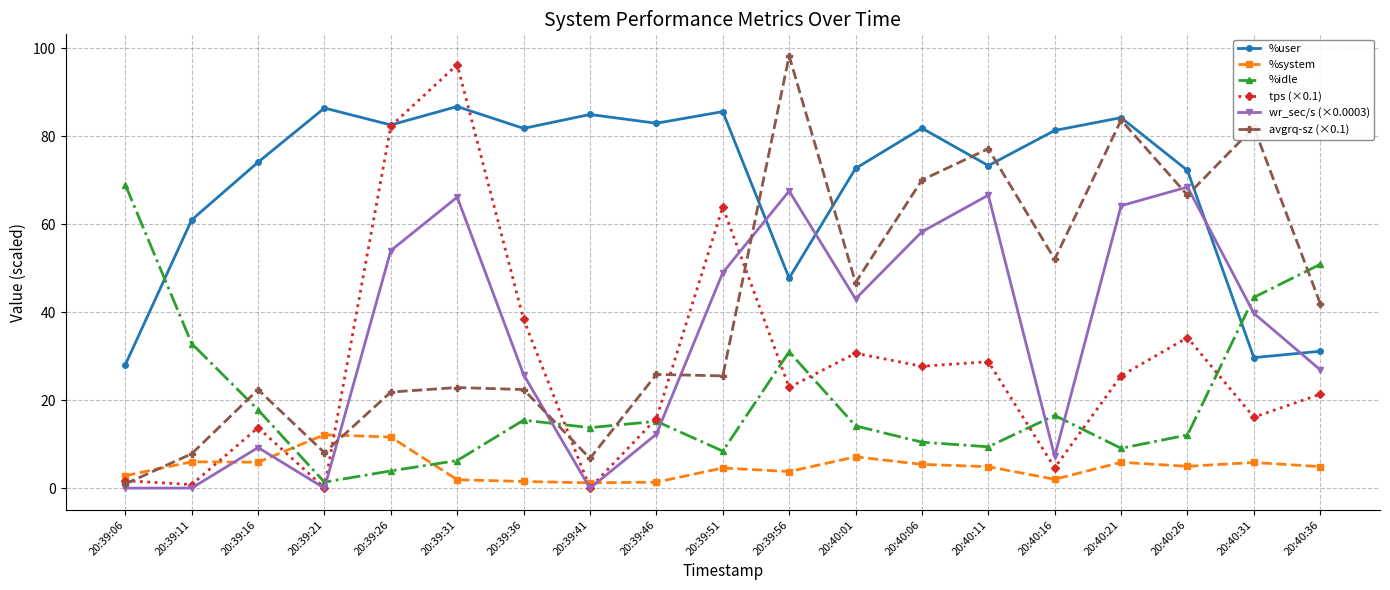

How many values in the %user series exceed 81?

10